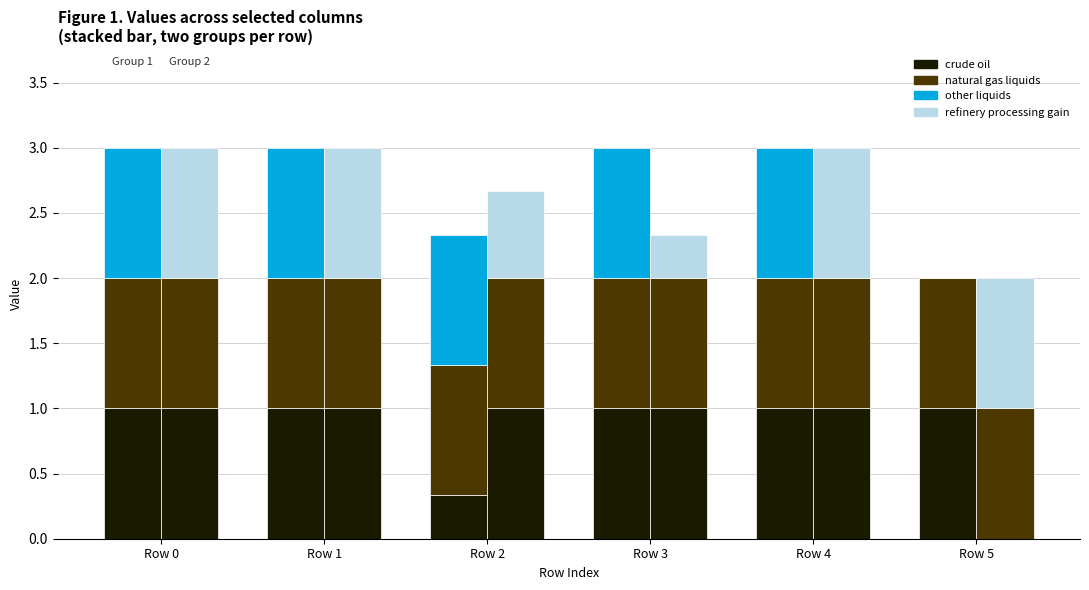

How many groups of bars are there?

6